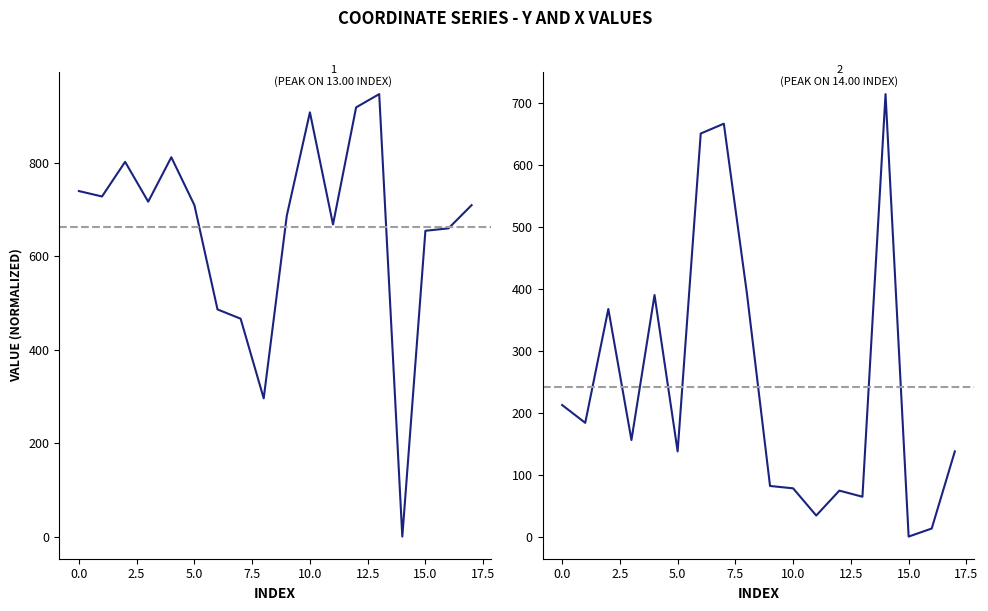

Rank the series by their average value, from highest to lowest.

y, x